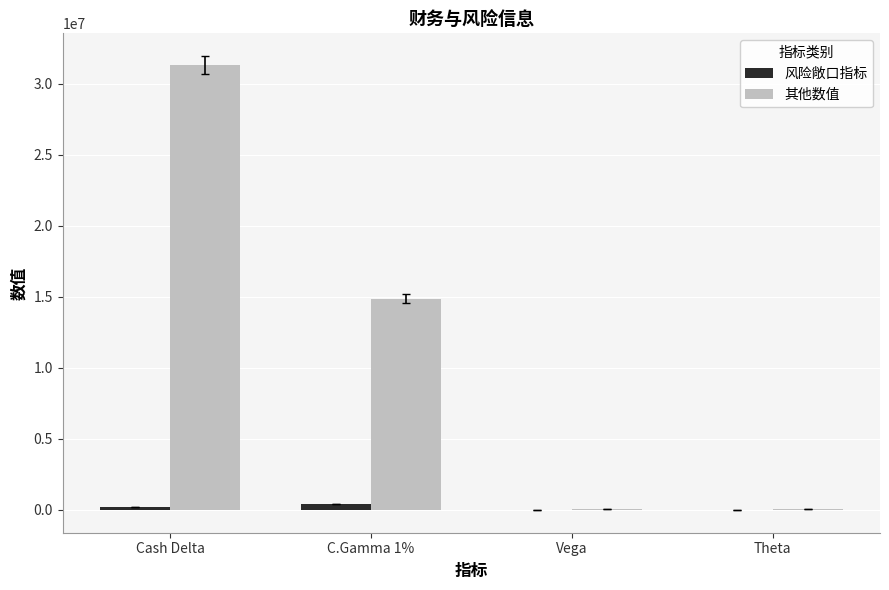

Which category has the highest value in the 其他数值 series?

Cash Delta